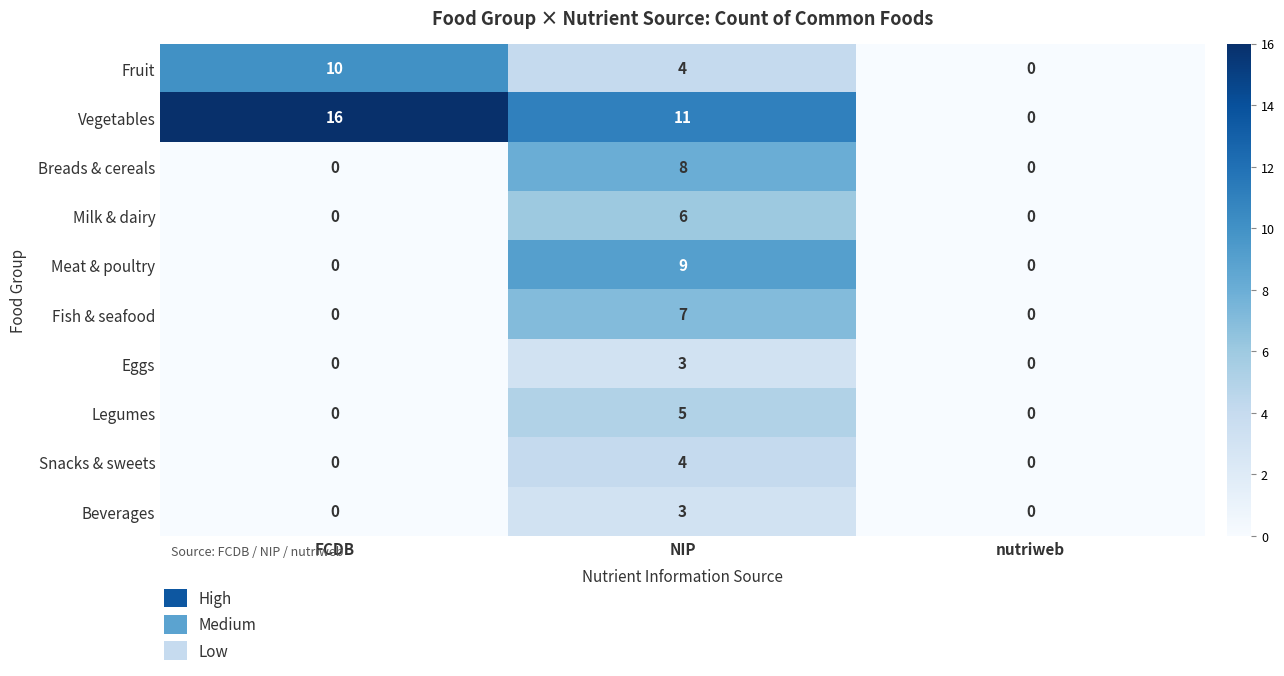

Which series has the largest total across all categories?

Vegetables